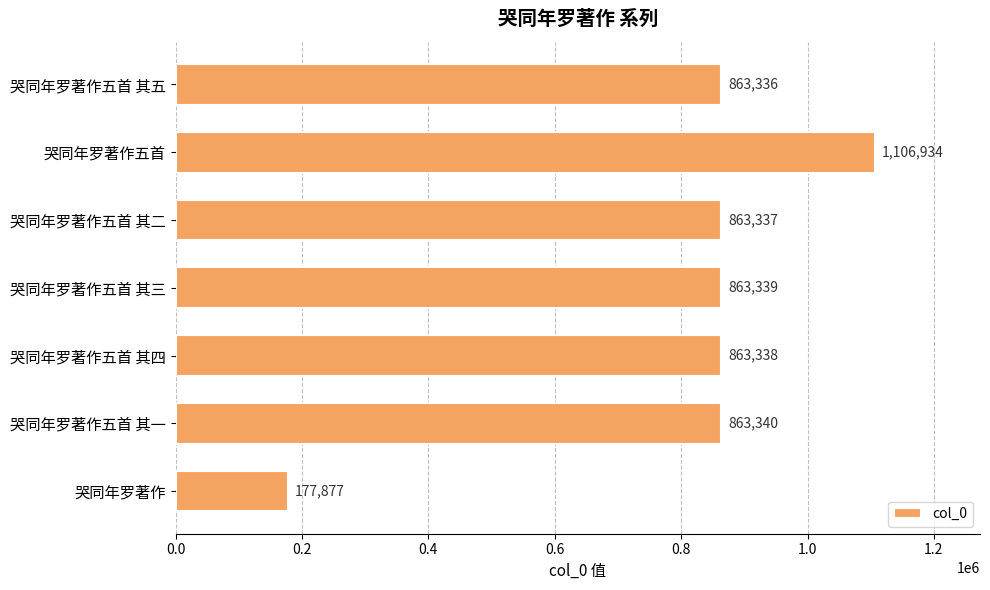

What is the sum of all values?

5601501